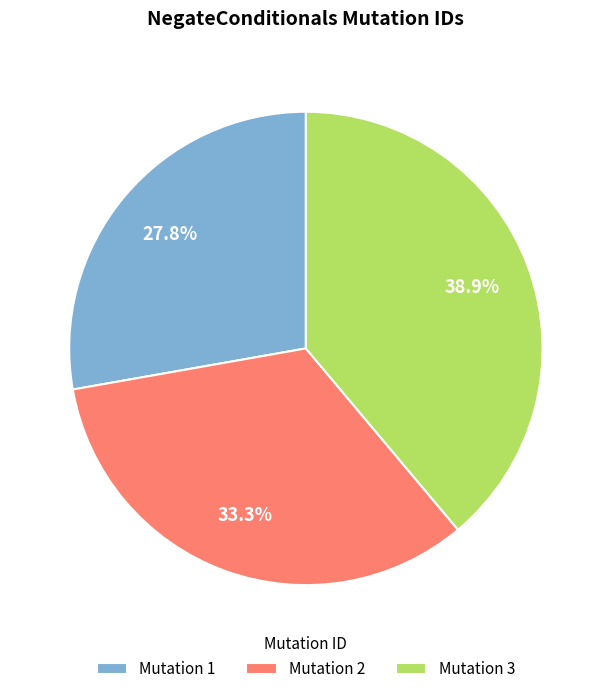

What is the total percentage of Mutation 2 and Mutation 3?

72.2%